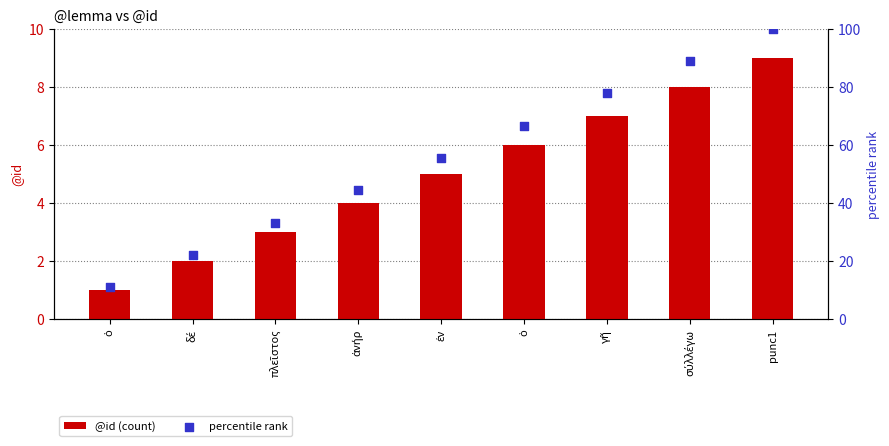

At how many categories does at least one series exceed 32?

7